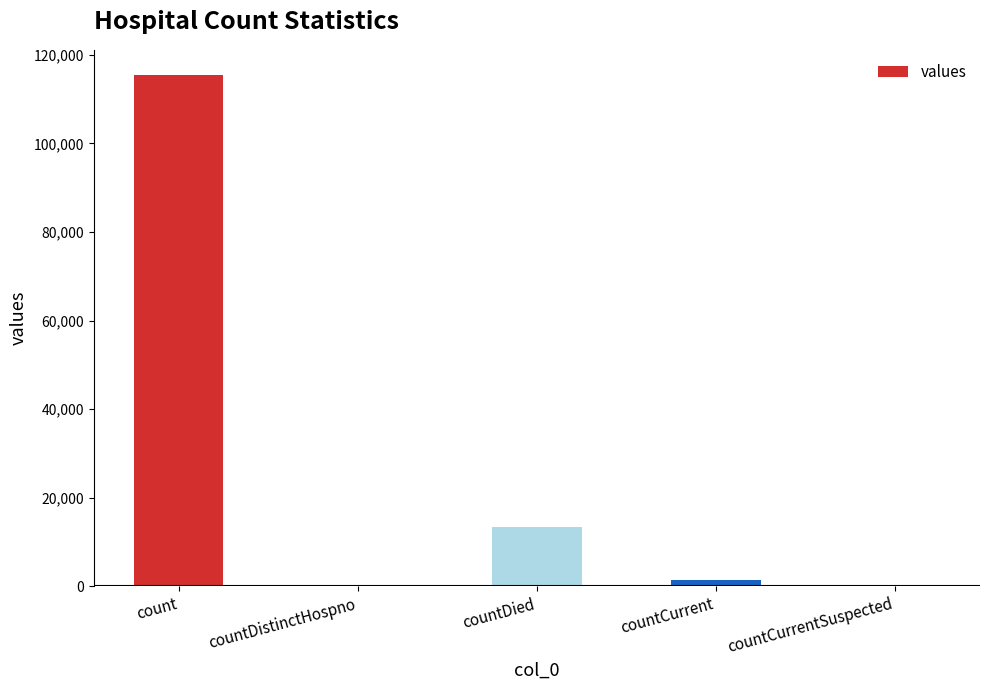

Which has a higher value, countDistinctHospno or countDied?

countDied